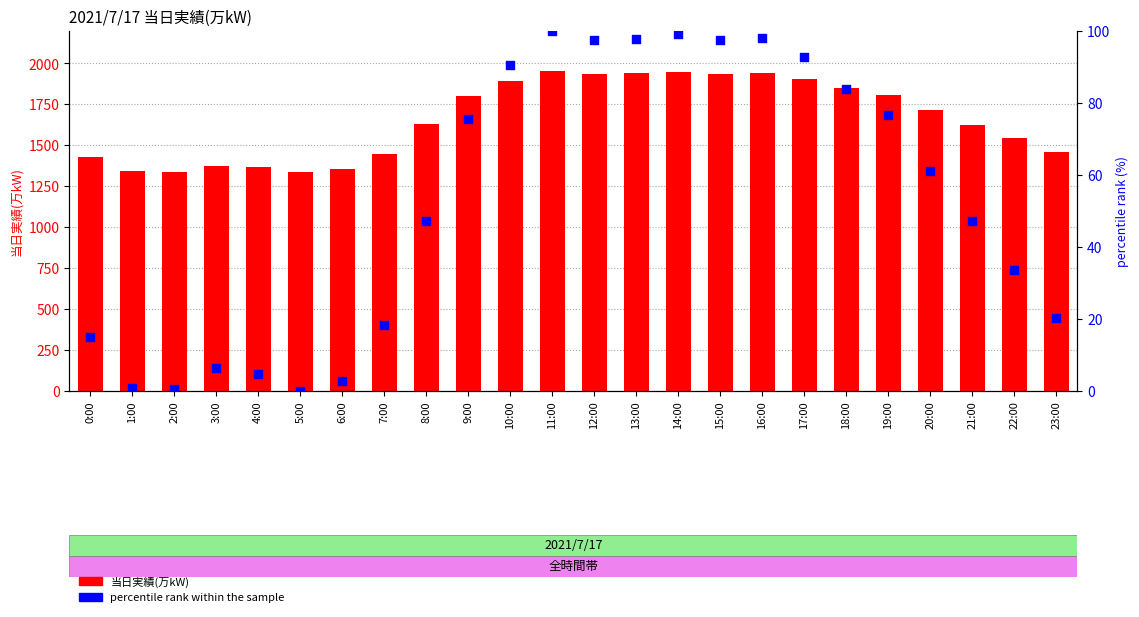

At which category is the sum across all series the highest?

11:00